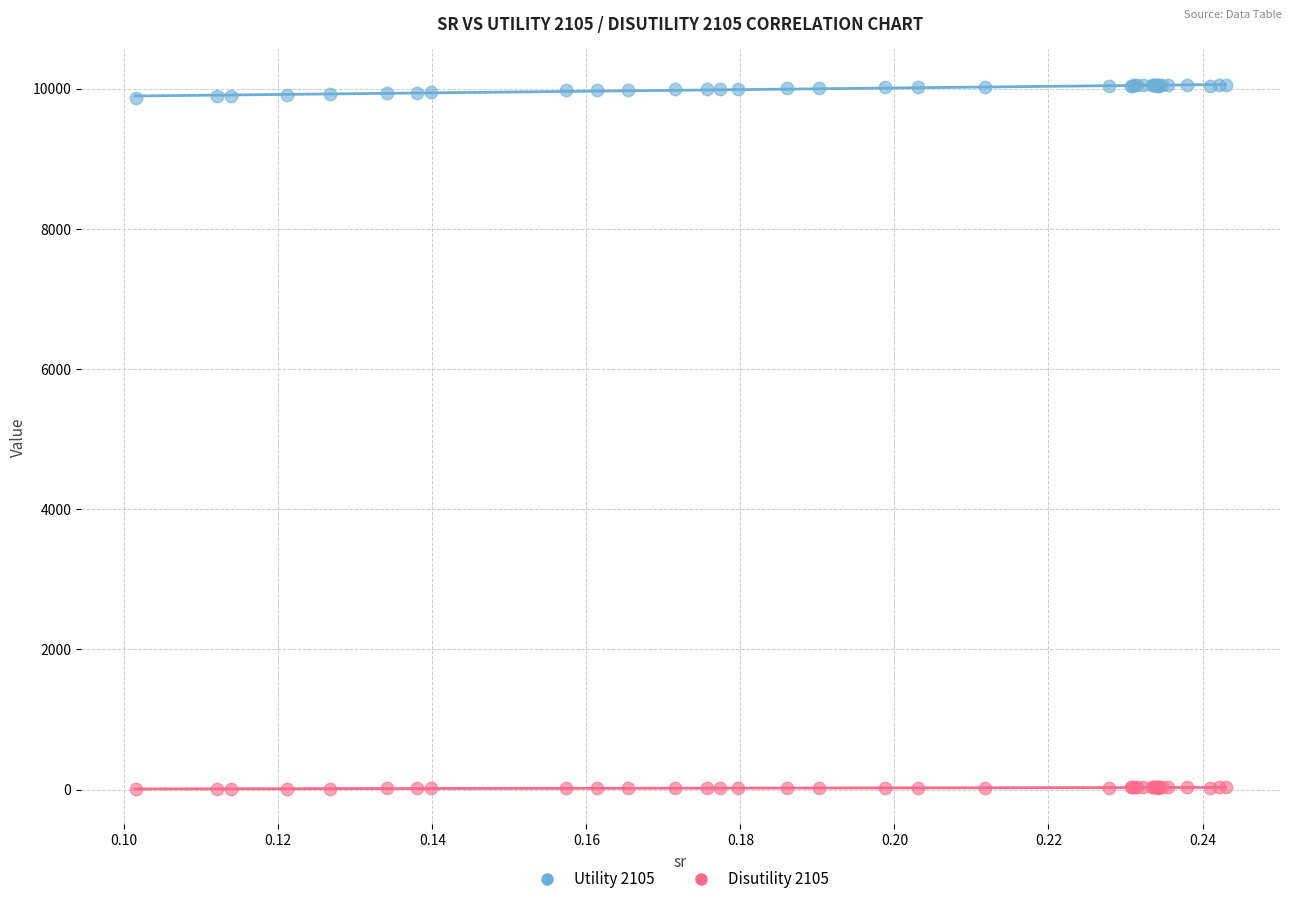

Which series reaches the minimum Y coordinate?

Disutility 2105